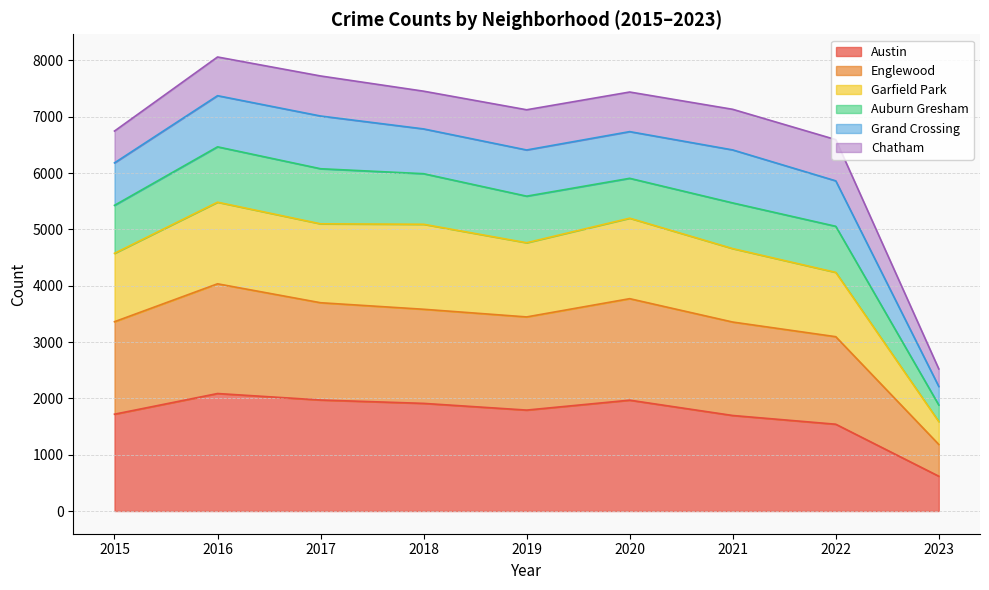

What is the lowest value of the Austin series?

618